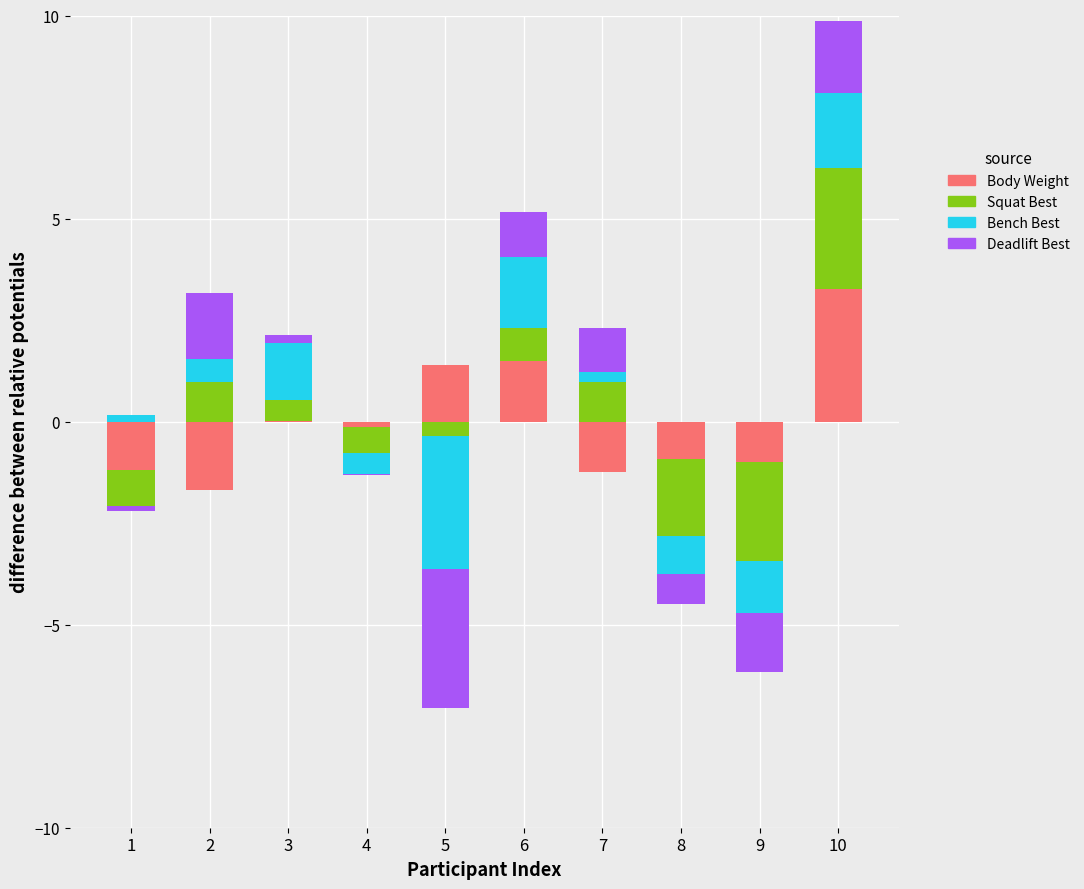

Between 7 and 10, which is larger?

10